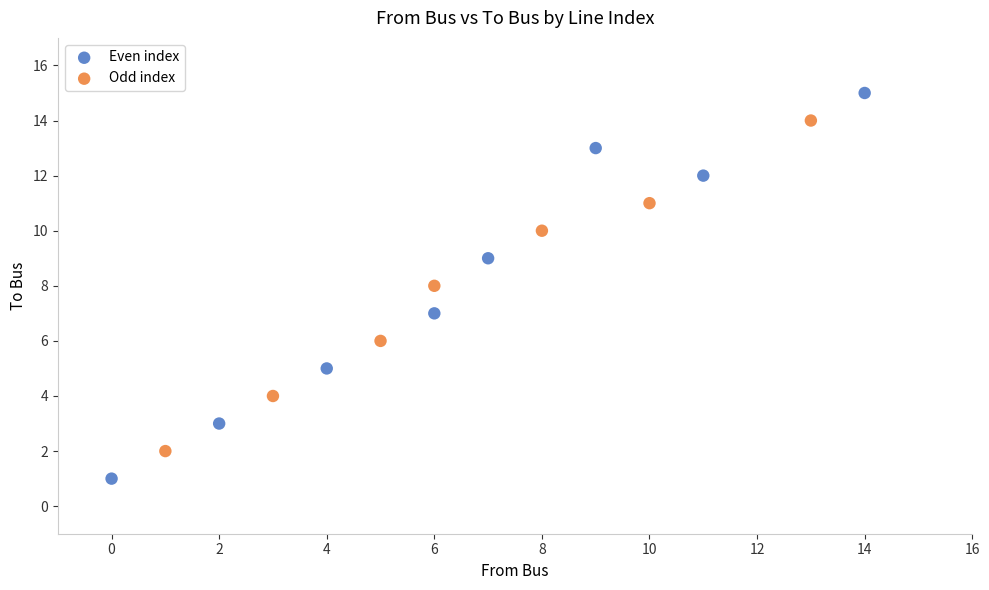

Which series has the widest spread of Y values?

Even index